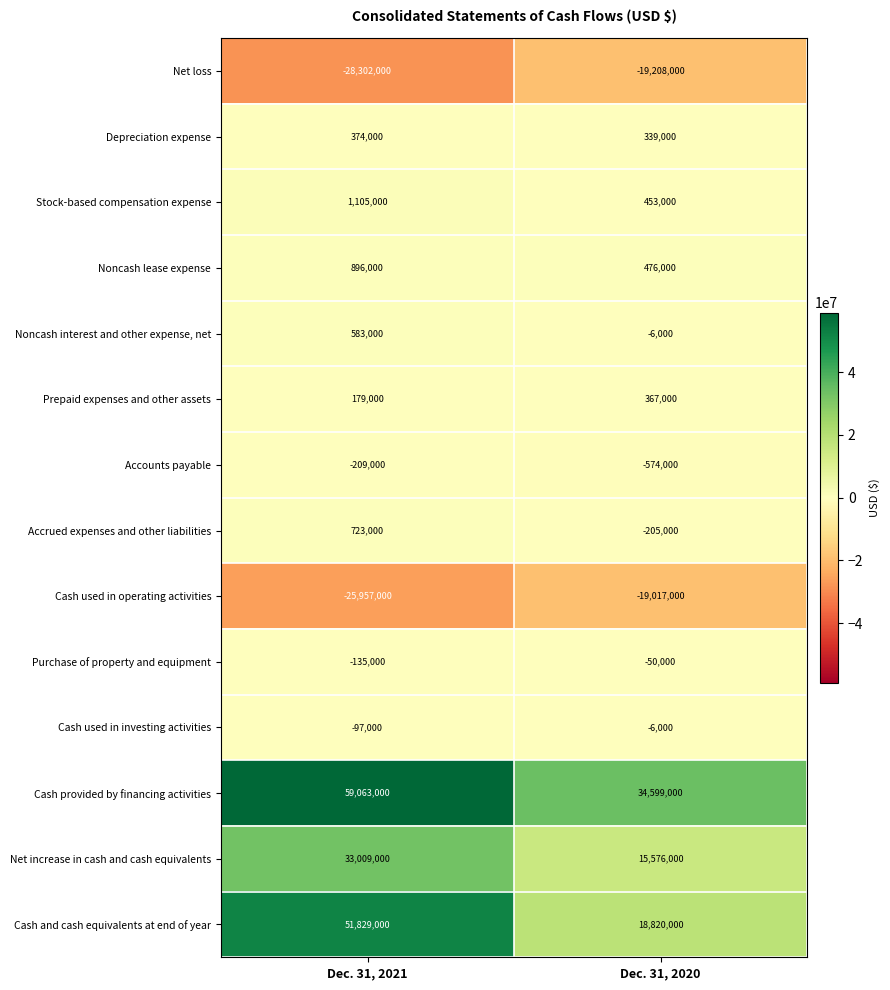

The value of Noncash interest and other expense, net at Dec. 31, 2021 is 583000. True or false?

True